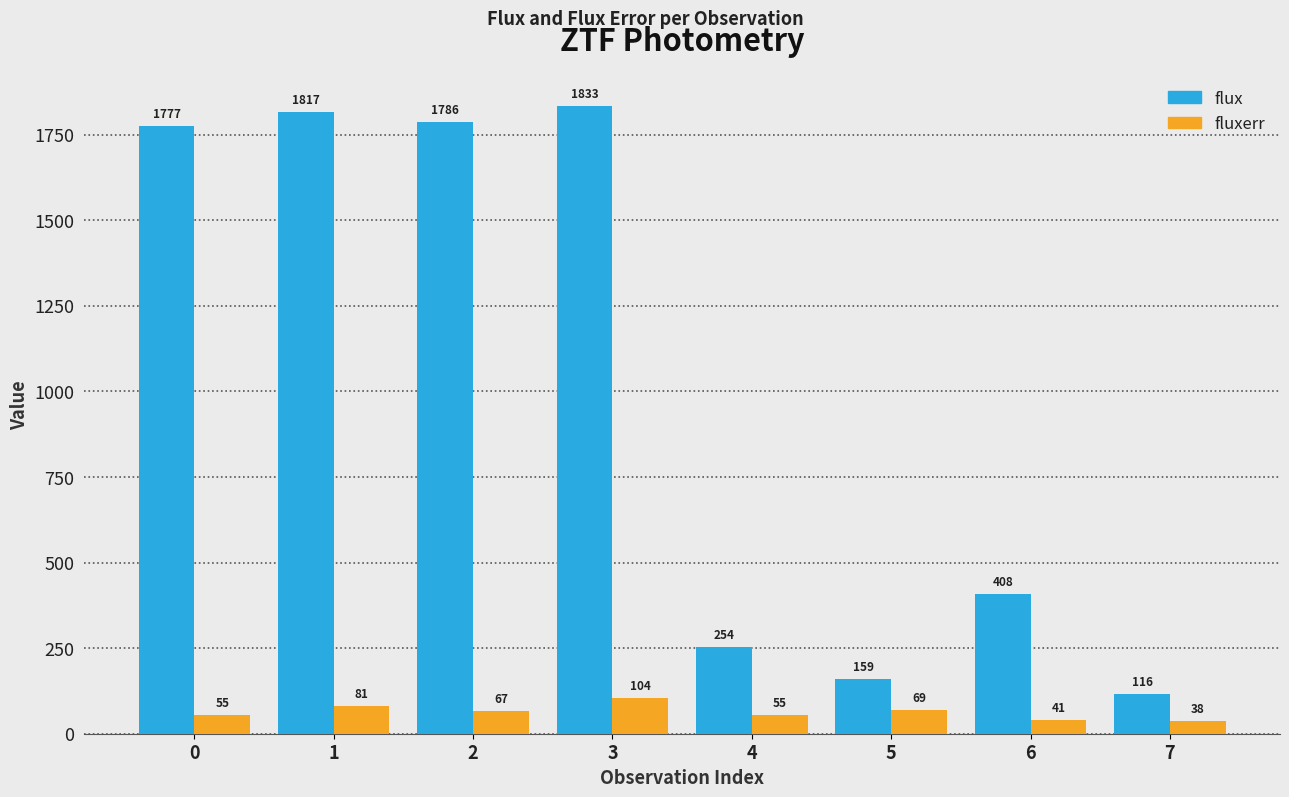

How many values in the fluxerr series are below 66?

4